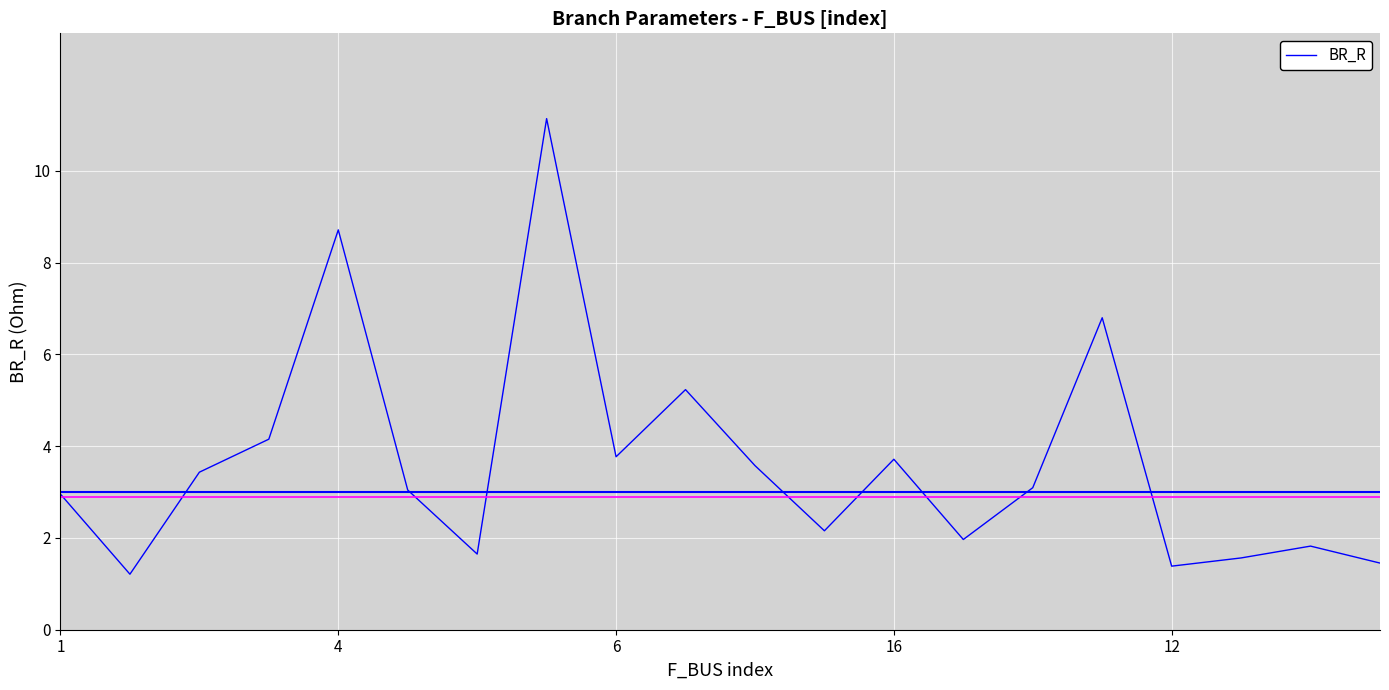

What is the minimum value shown in the chart?

1.2